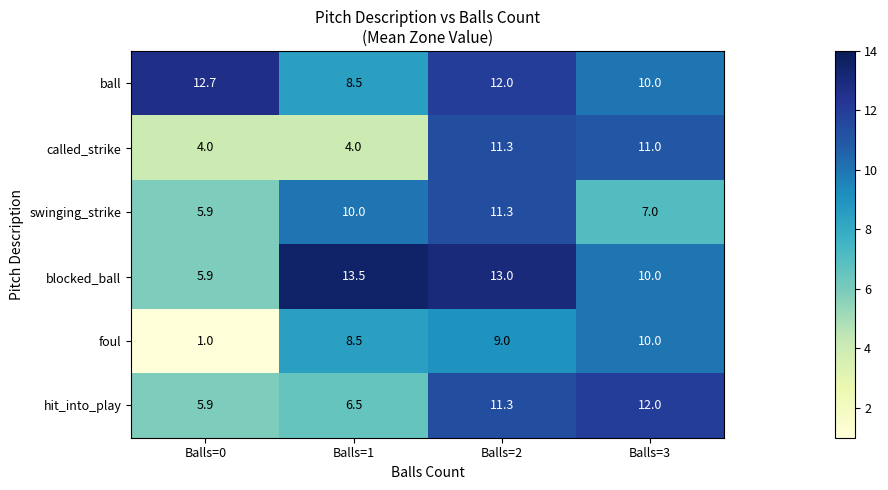

What is the difference between the maximum and minimum values in the called_strike series?

7.3